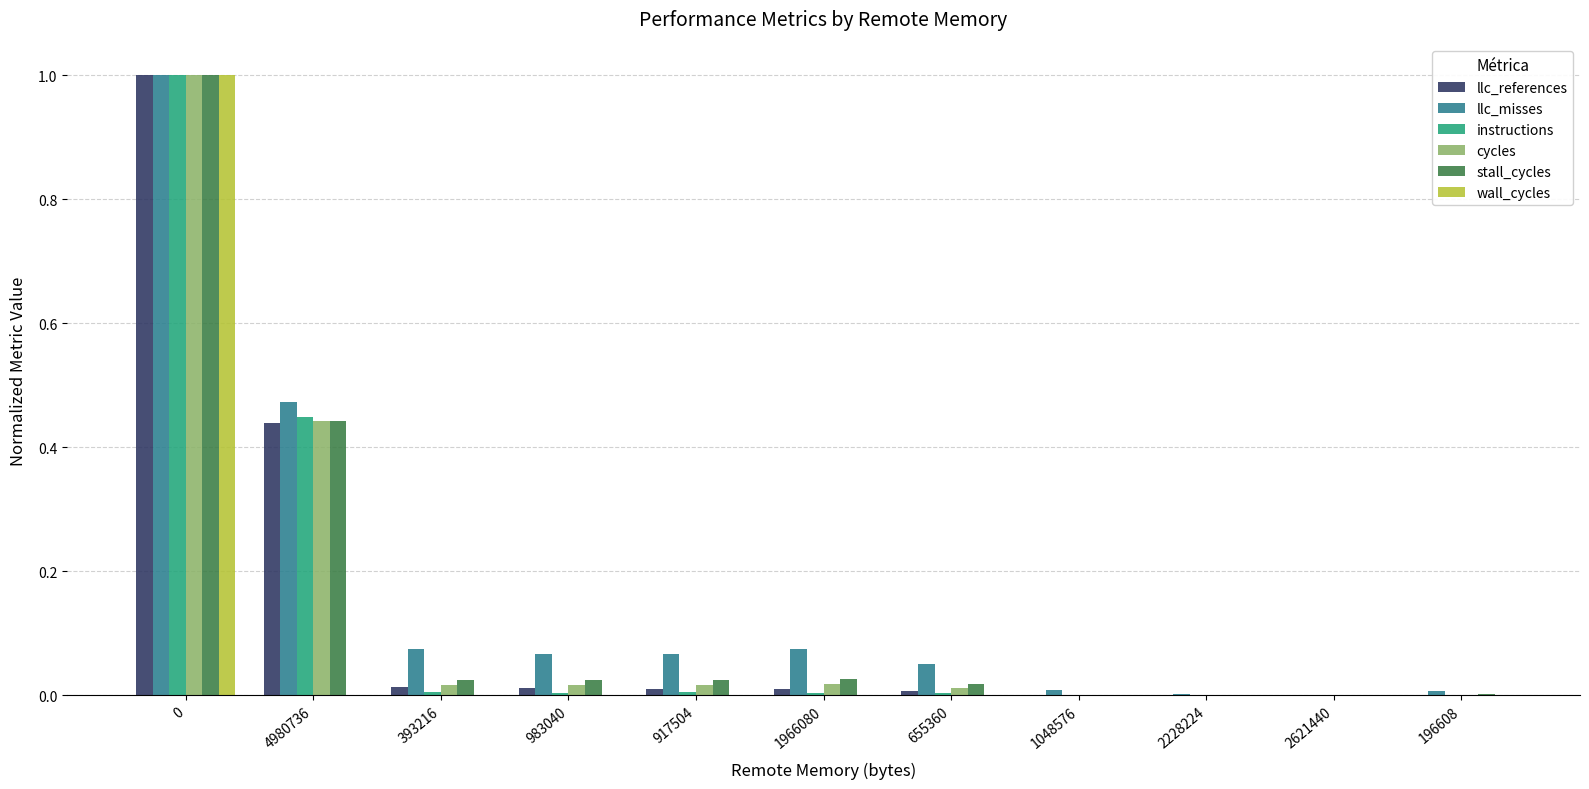

Is it true that cycles equals 0.0 at 2228224?

True